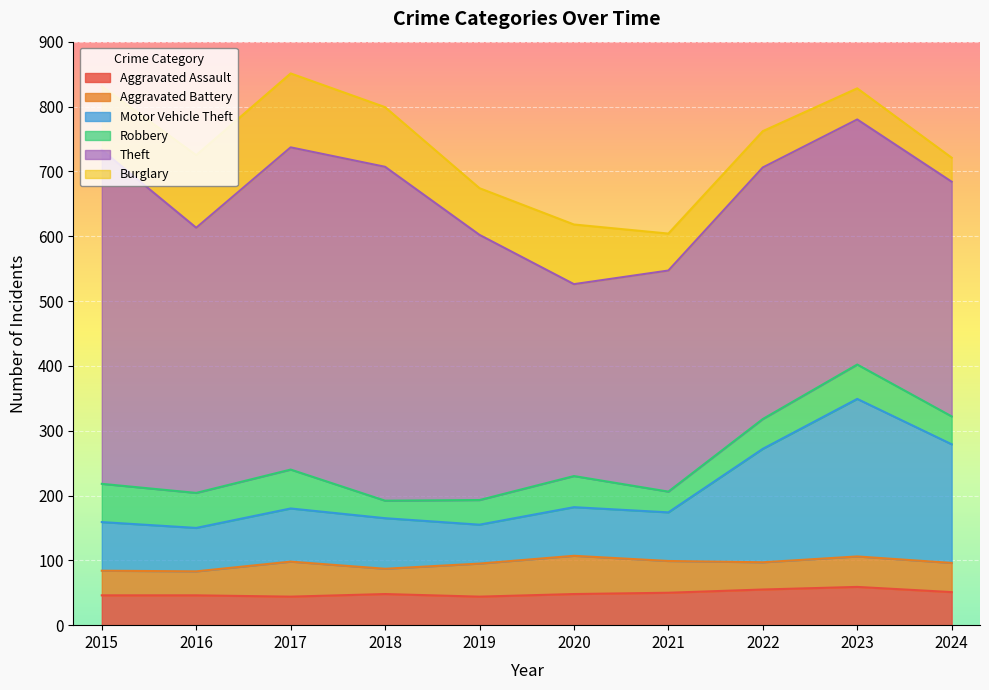

Which series has the largest total across all categories?

Theft